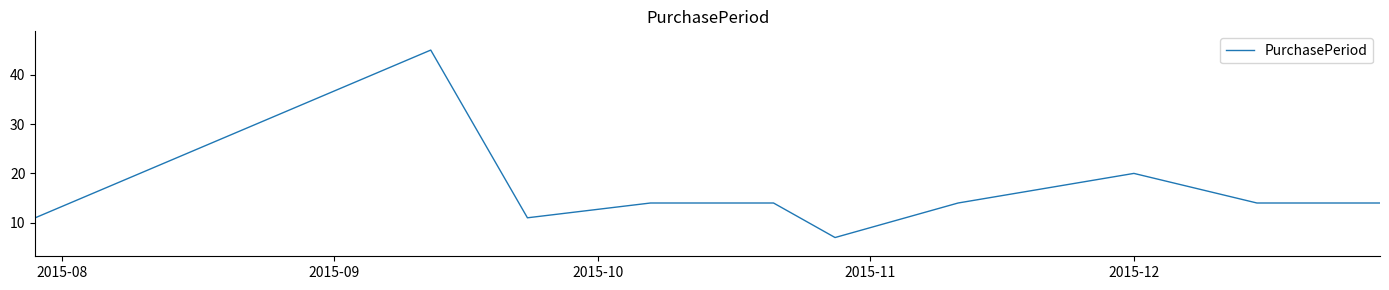

What is the difference between the maximum and minimum values?

38